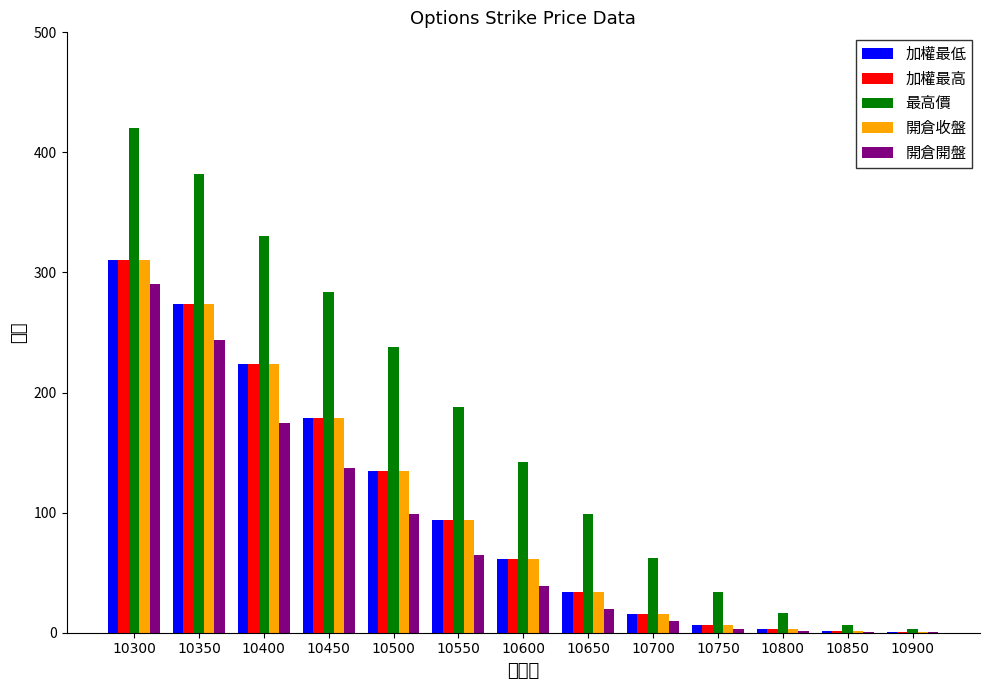

What is the sum of all 開倉收盤 values?

1338.4